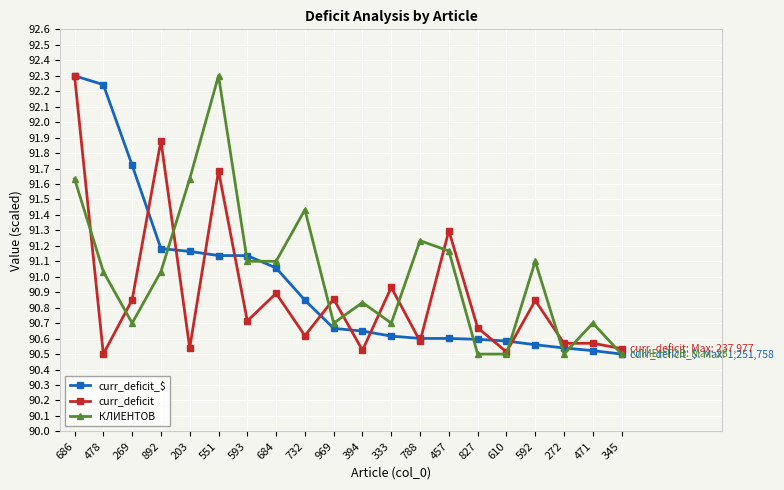

What is the maximum value shown in the chart?

92.3